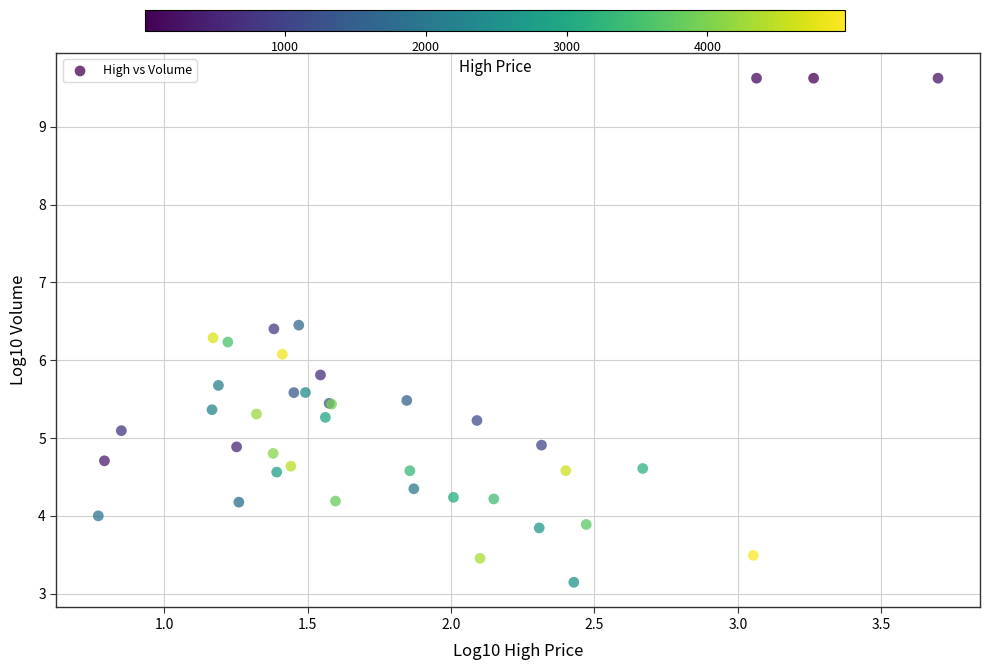

What Y value in the scatter plot is closest to 6?

6.1